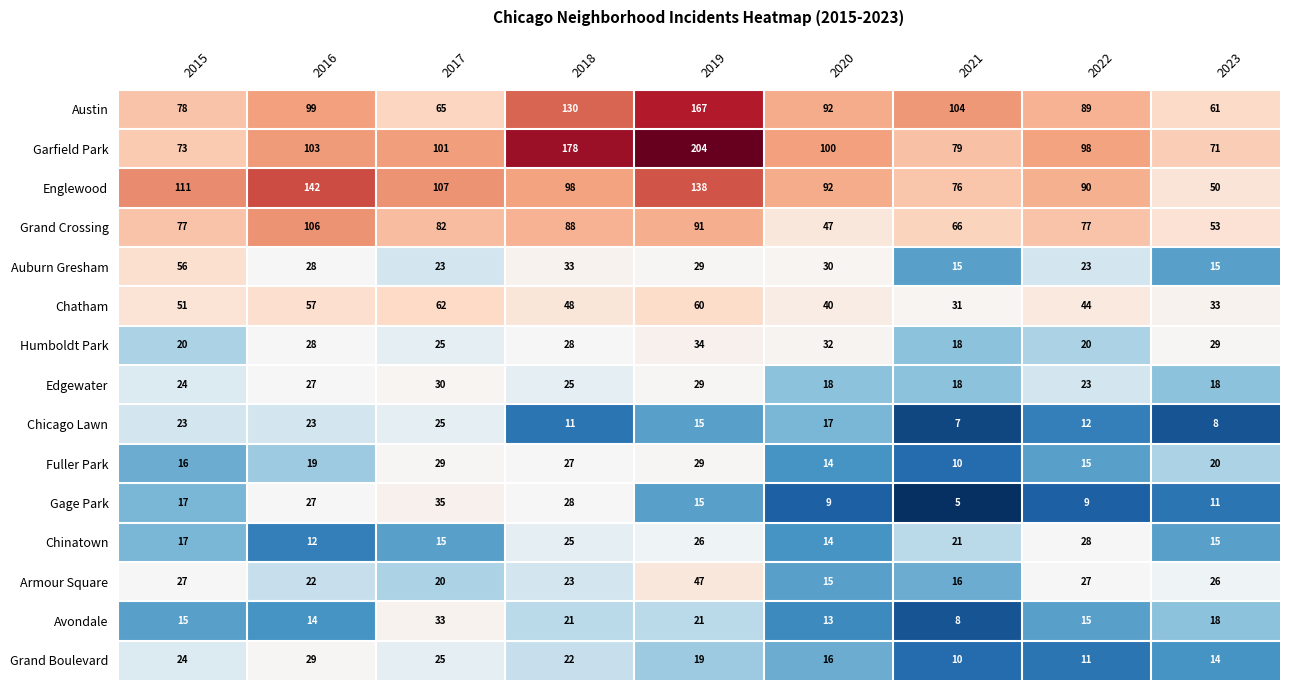

Which series has the largest total across all categories?

Garfield Park